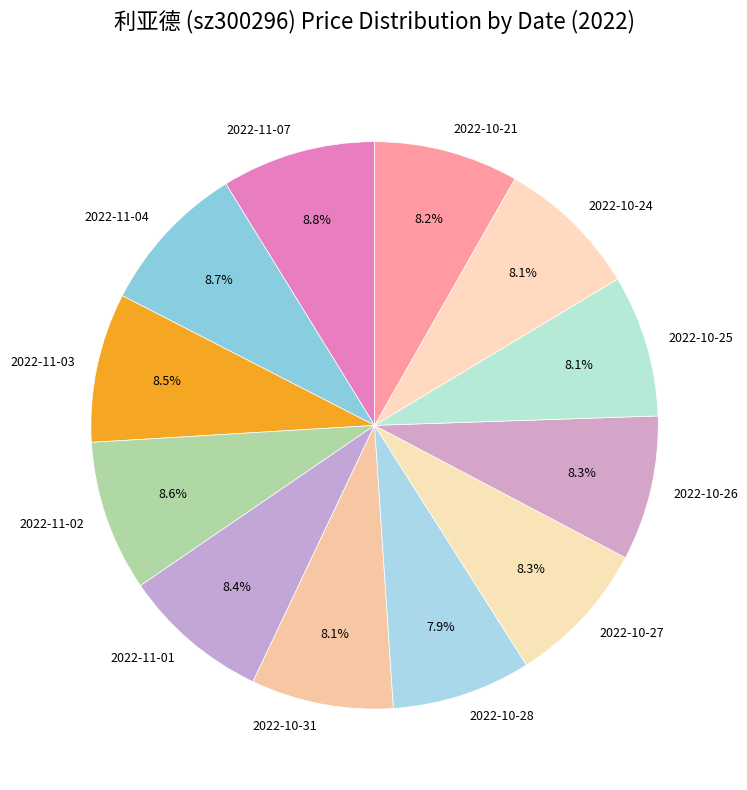

What is the ratio of the value at 2022-11-03 to the value at 2022-11-02?

1.0